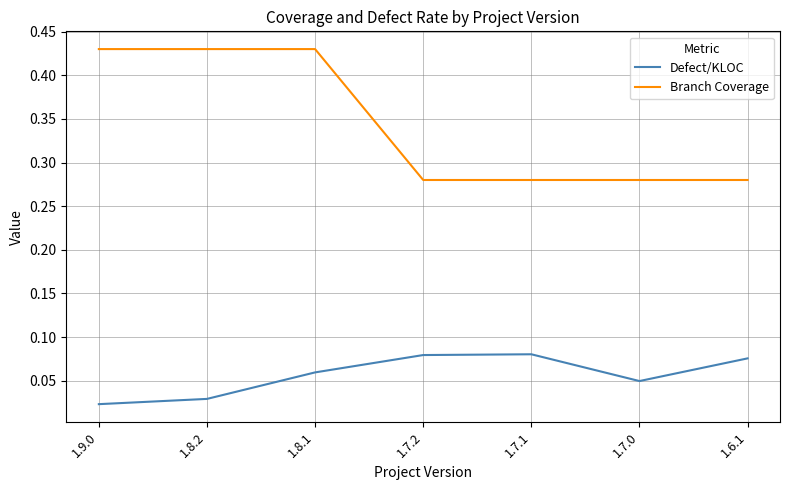

The Branch Coverage series shows 0.5 at 1.7.2. True or false?

False